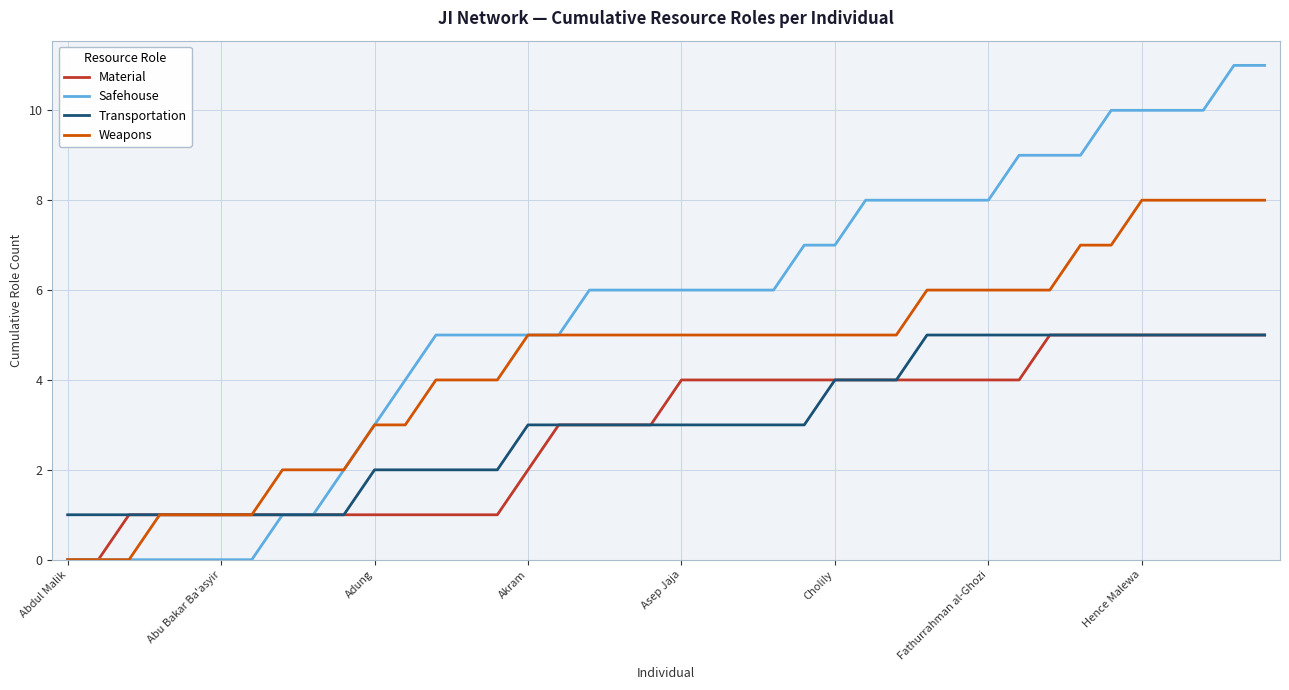

Which series has the largest range (max minus min)?

Safehouse